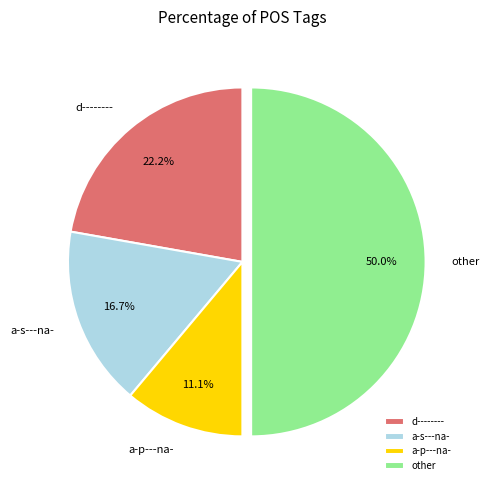

How many segments does this pie chart have?

4